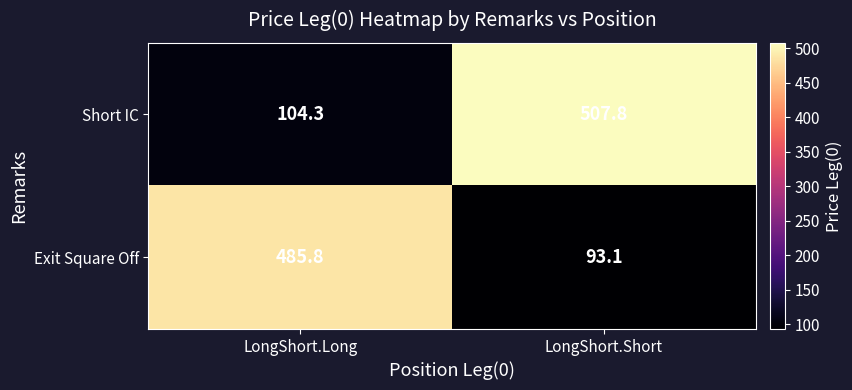

What is the approximate value of Short IC at LongShort.Long?

104.3